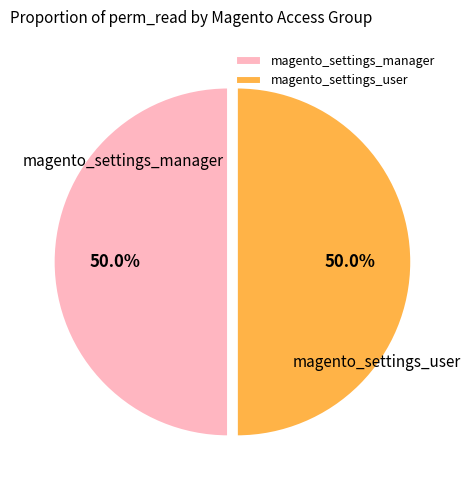

Count the number of slices in the pie.

2